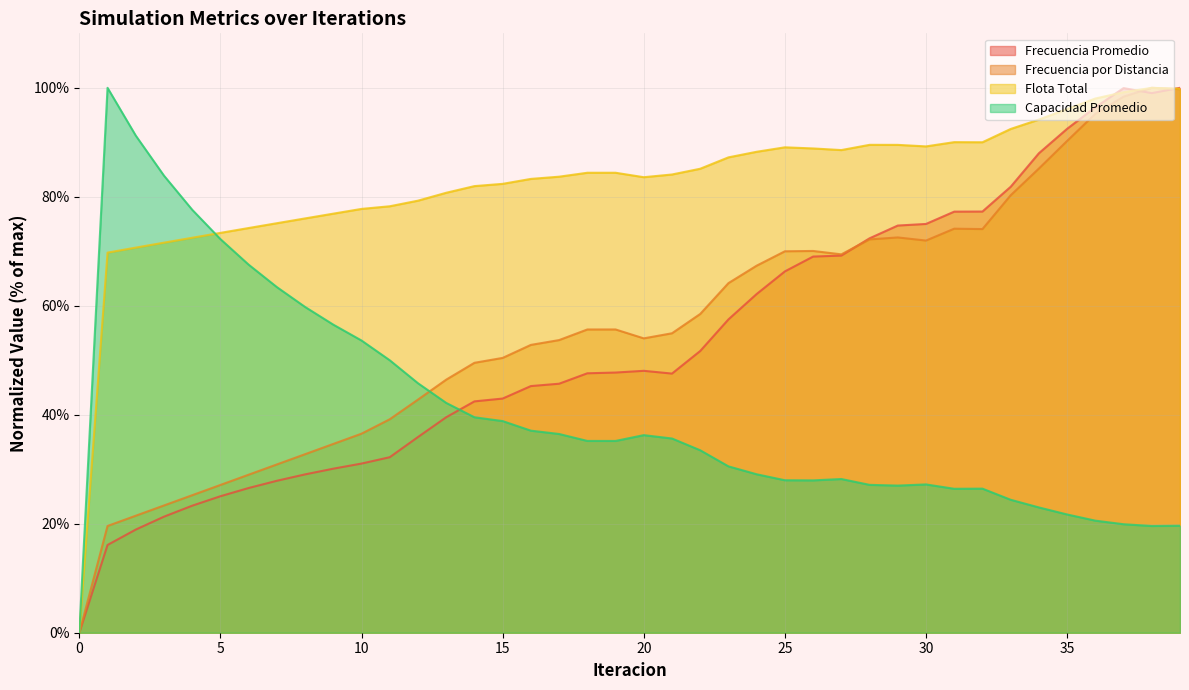

Is it true that Frecuencia por Distancia equals 100.0 at 38?

True